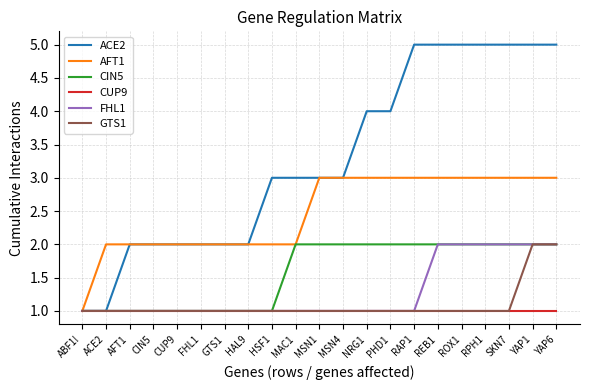

Reading left to right, what are all the values shown in this chart?

ACE2: ABF1!=1	ACE2=1	AFT1=2	CIN5=2	CUP9=2	FHL1=2	GTS1=2	HAL9=2	HSF1=3	MAC1=3	MSN1=3	MSN4=3	NRG1=4	PHD1=4	RAP1=5	REB1=5	ROX1=5	RPH1=5	SKN7=5	YAP1=5	YAP6=5
AFT1: ABF1!=1	ACE2=2	AFT1=2	CIN5=2	CUP9=2	FHL1=2	GTS1=2	HAL9=2	HSF1=2	MAC1=2	MSN1=3	MSN4=3	NRG1=3	PHD1=3	RAP1=3	REB1=3	ROX1=3	RPH1=3	SKN7=3	YAP1=3	YAP6=3
CIN5: ABF1!=1	ACE2=1	AFT1=1	CIN5=1	CUP9=1	FHL1=1	GTS1=1	HAL9=1	HSF1=1	MAC1=2	MSN1=2	MSN4=2	NRG1=2	PHD1=2	RAP1=2	REB1=2	ROX1=2	RPH1=2	SKN7=2	YAP1=2	YAP6=2
CUP9: ABF1!=1	ACE2=1	AFT1=1	CIN5=1	CUP9=1	FHL1=1	GTS1=1	HAL9=1	HSF1=1	MAC1=1	MSN1=1	MSN4=1	NRG1=1	PHD1=1	RAP1=1	REB1=1	ROX1=1	RPH1=1	SKN7=1	YAP1=1	YAP6=1
FHL1: ABF1!=1	ACE2=1	AFT1=1	CIN5=1	CUP9=1	FHL1=1	GTS1=1	HAL9=1	HSF1=1	MAC1=1	MSN1=1	MSN4=1	NRG1=1	PHD1=1	RAP1=1	REB1=2	ROX1=2	RPH1=2	SKN7=2	YAP1=2	YAP6=2
GTS1: ABF1!=1	ACE2=1	AFT1=1	CIN5=1	CUP9=1	FHL1=1	GTS1=1	HAL9=1	HSF1=1	MAC1=1	MSN1=1	MSN4=1	NRG1=1	PHD1=1	RAP1=1	REB1=1	ROX1=1	RPH1=1	SKN7=1	YAP1=2	YAP6=2